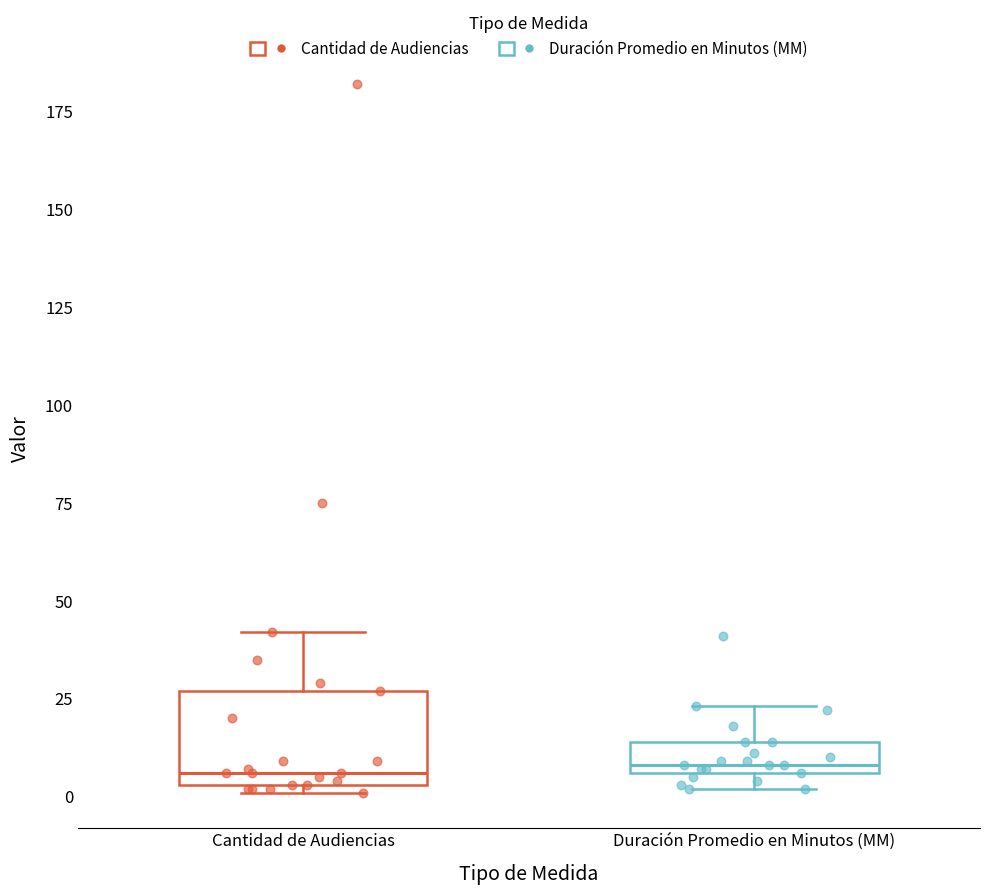

Comparing the boxes themselves (not the whiskers), which one is the tallest?

Cantidad de Audiencias